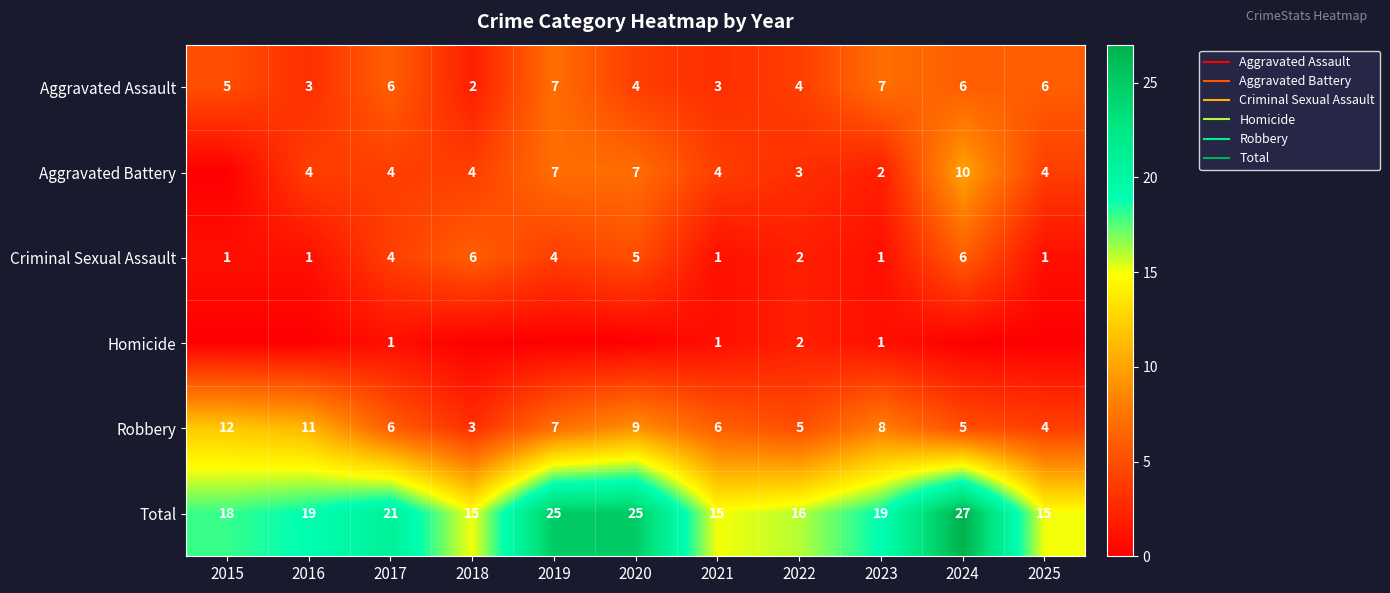

Which series has the widest spread of values?

Total